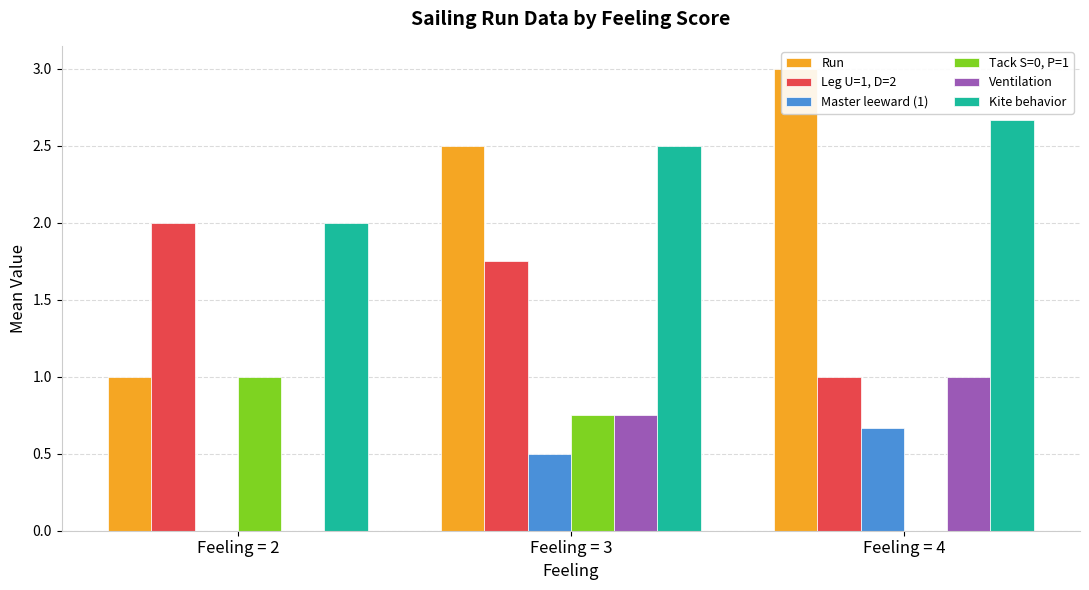

Reading left to right, transcribe all the data shown in this chart.

Run: 1.0	2.5	3.0
Leg U=1, D=2: 2.0	1.8	1.0
Master leeward (1): 0.0	0.5	0.7
Tack S=0, P=1: 1.0	0.8	0.0
Ventilation: 0.0	0.8	1.0
Kite behavior: 2.0	2.5	2.7